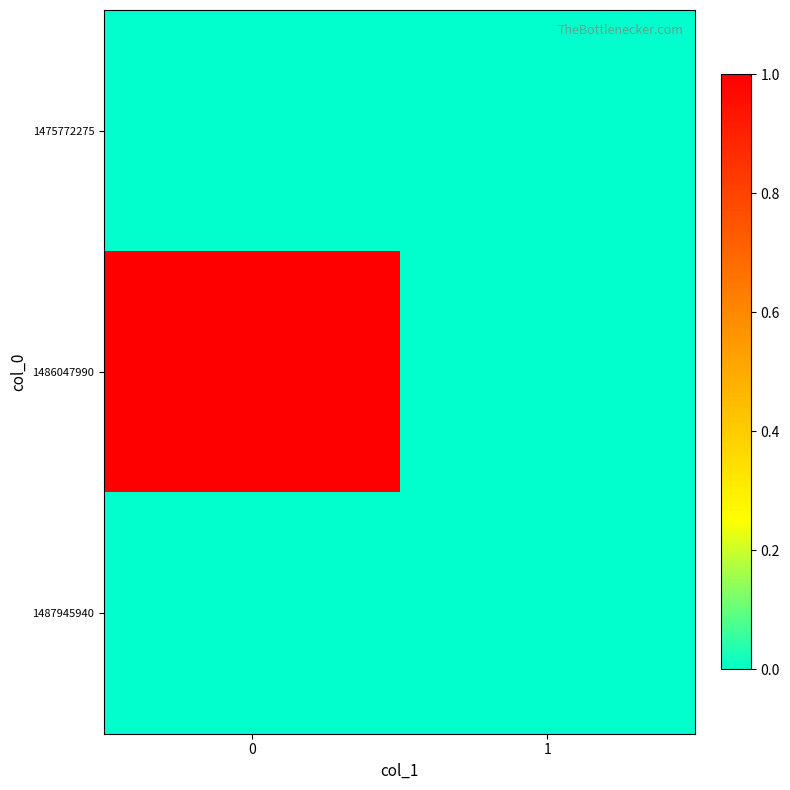

How many distinct data groups are displayed?

3